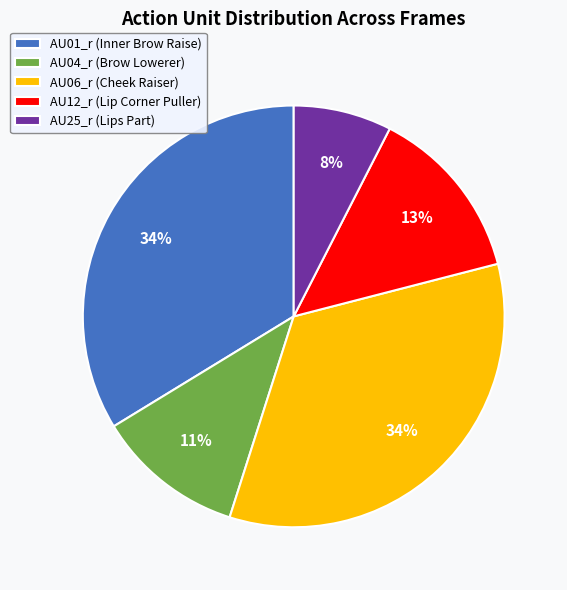

How many segments does this pie chart have?

5